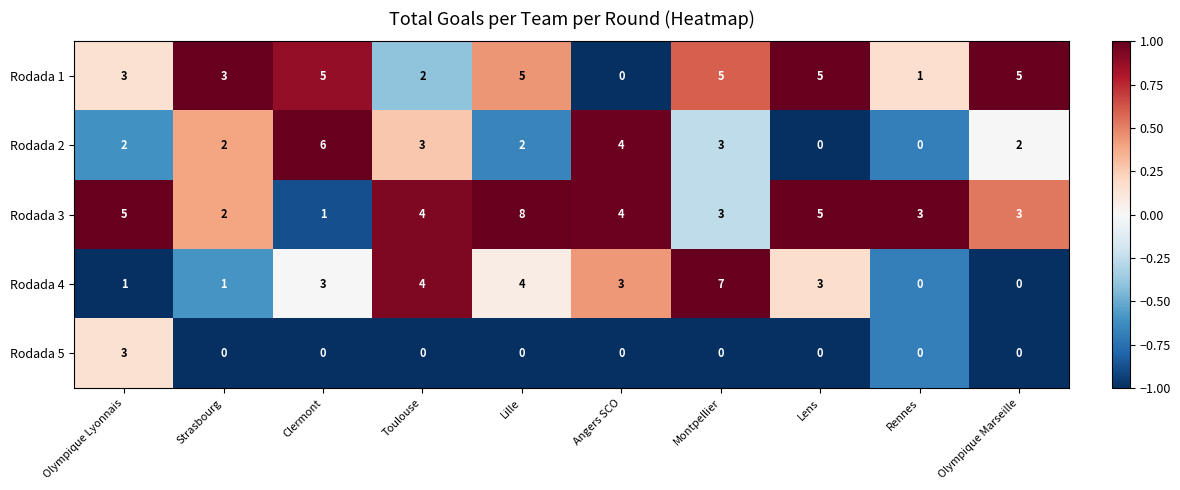

How many positive values does the Rodada 2 series have?

8